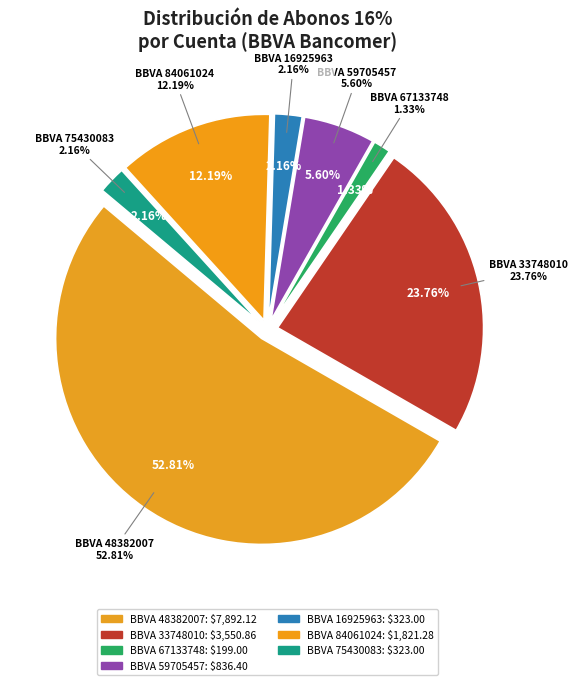

What is the change in value from 1102-004-00 (48382007) to 1102-004-00 (33748010)?

-4341.3